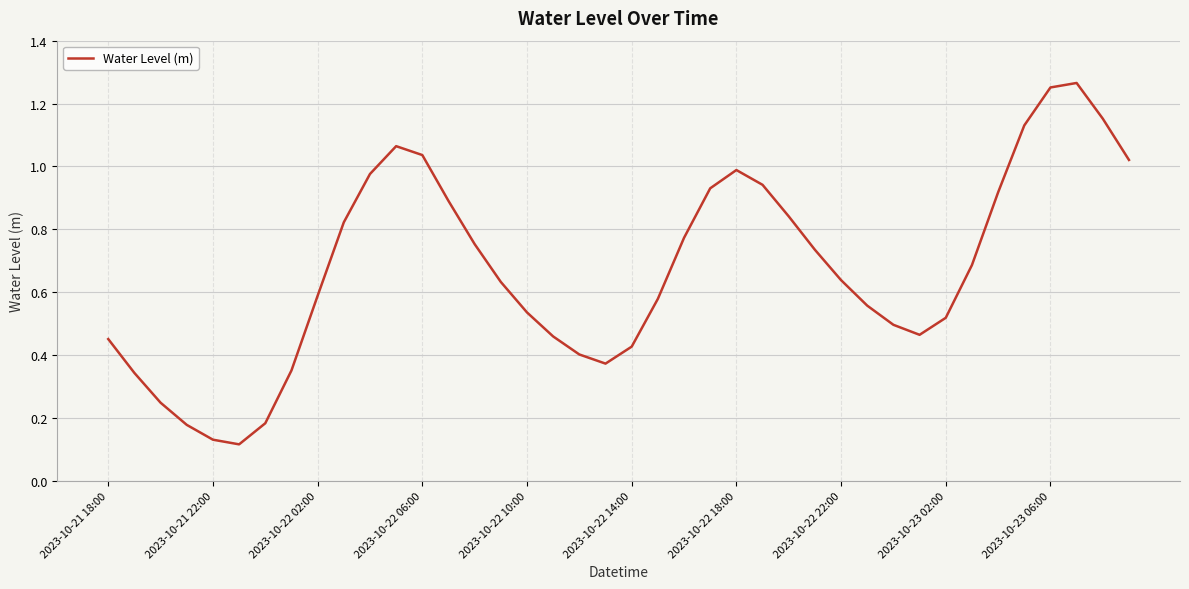

The chart shows a value of 0.2 at 2023-10-21 22:00. True or false?

False